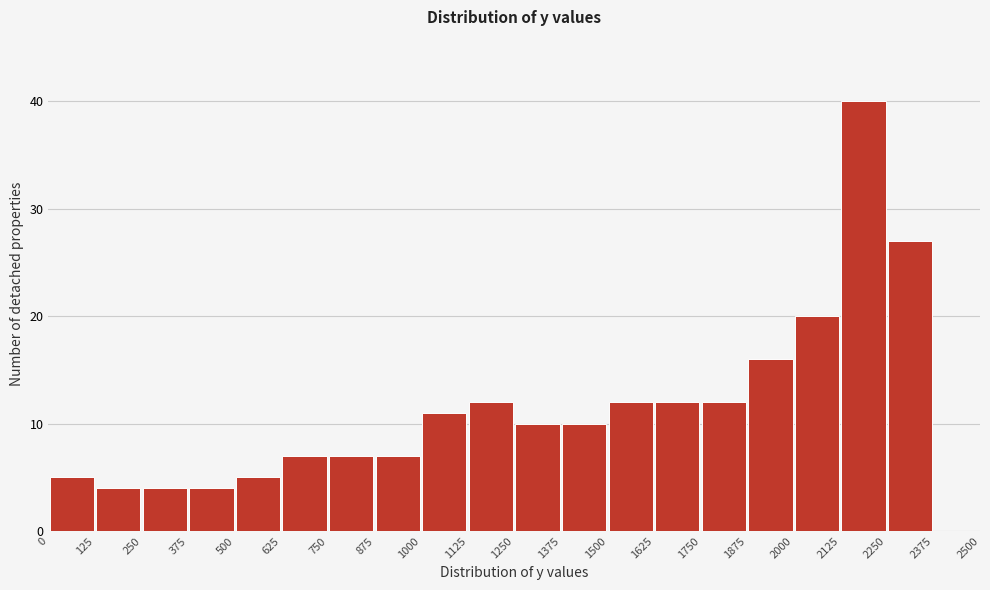

Over which range of the x-axis is the bar tallest?

2125 to 2250